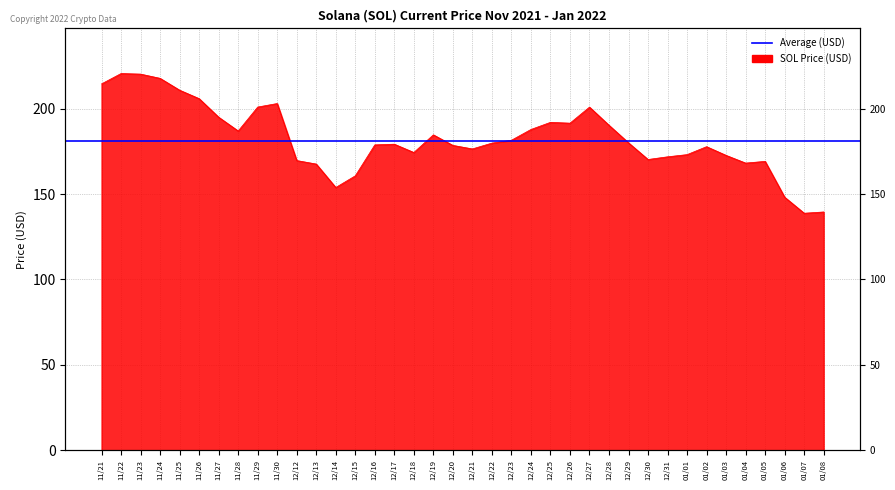

How many interior local valleys (lower than both neighbors) does the data have?

8